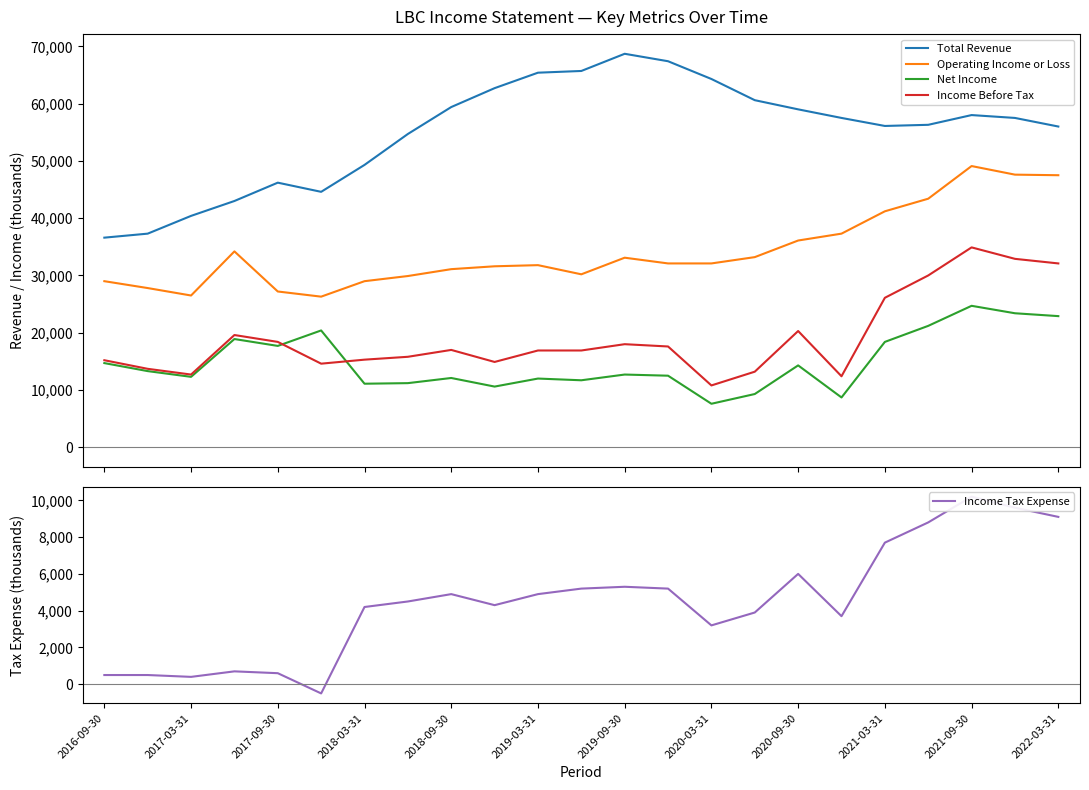

What is the lowest value of the Income Before Tax series?

10800